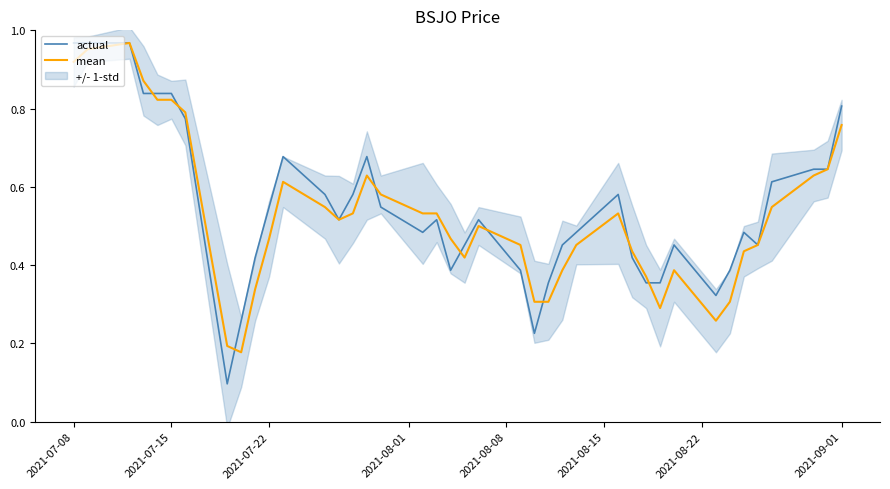

The mean series shows 1.1 at 2021-07-15. True or false?

False